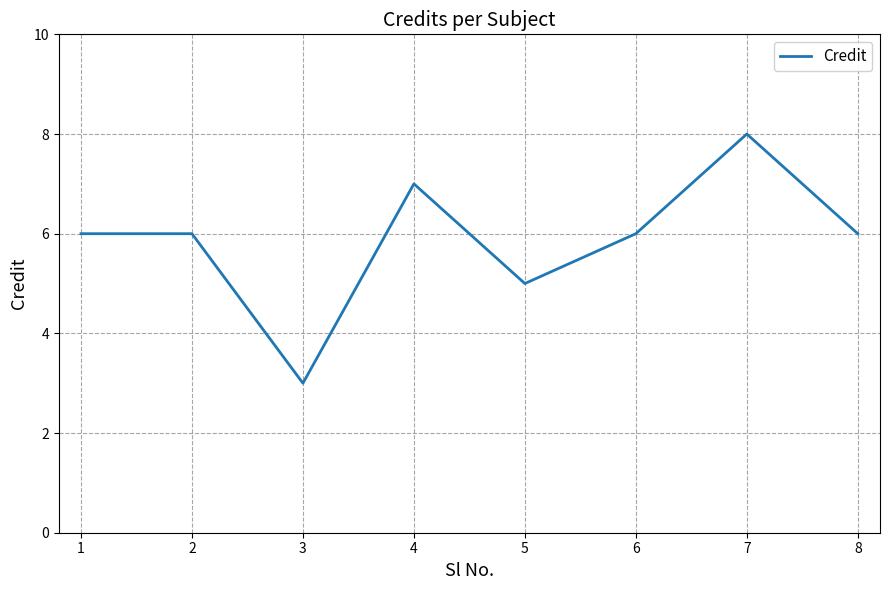

How many categories are shown in the chart?

8